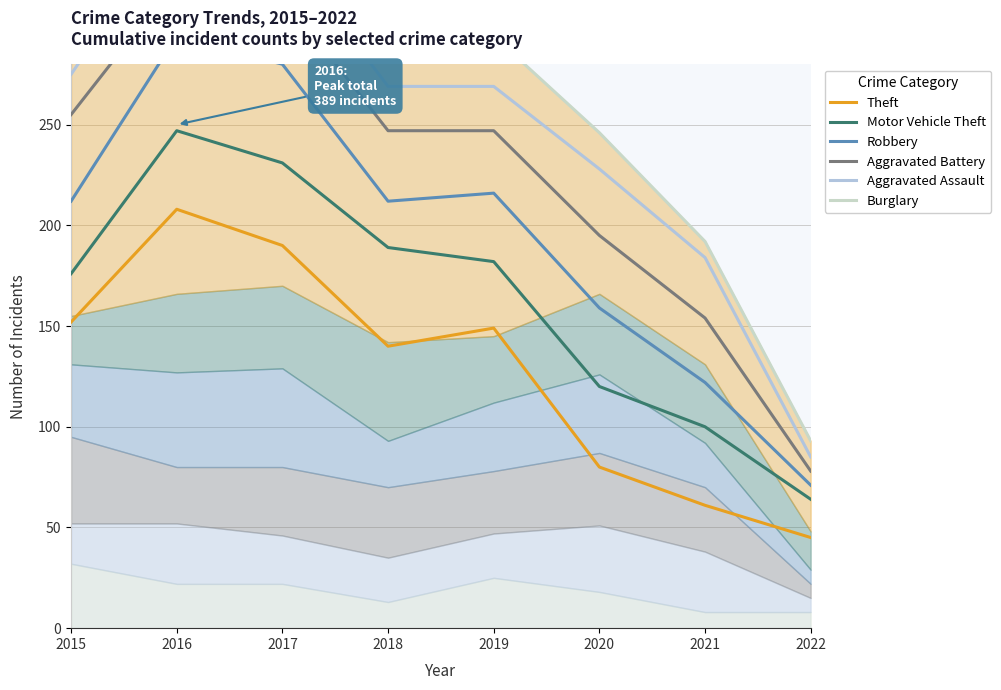

What is the sum of all Robbery values?

1566